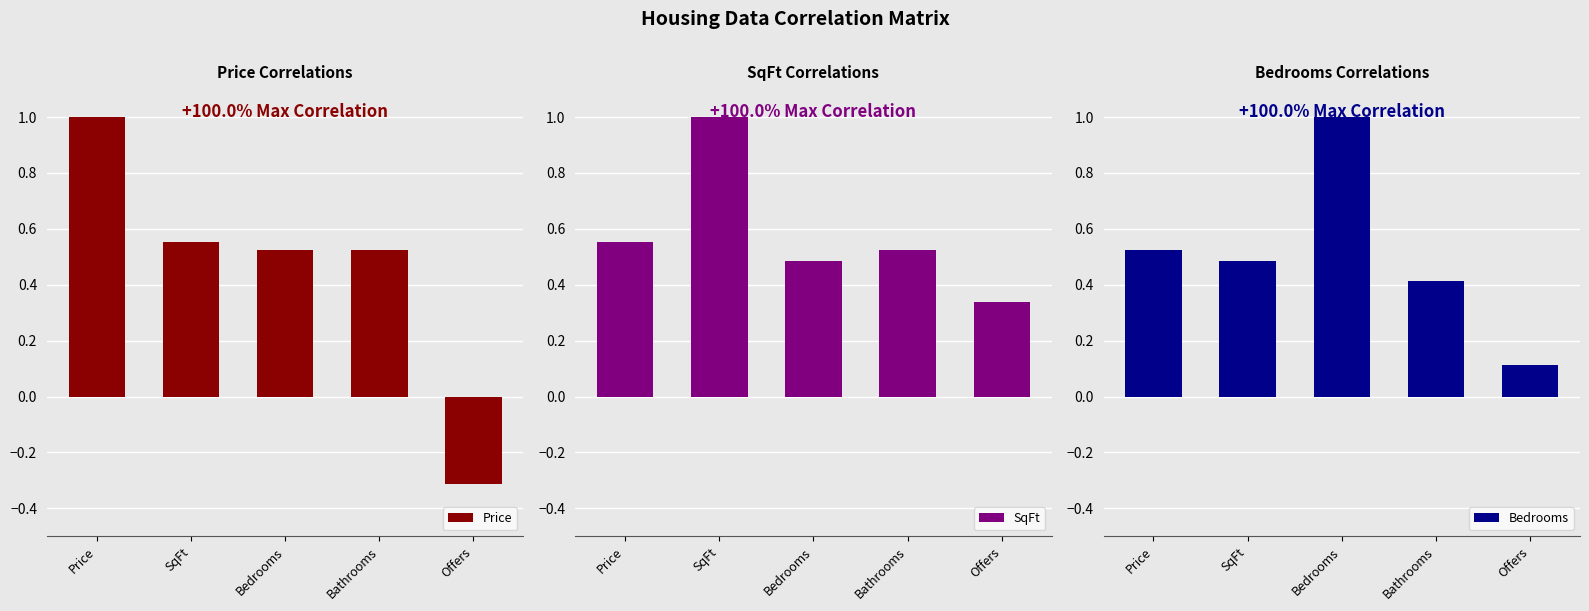

Which series has the largest total across all categories?

SqFt